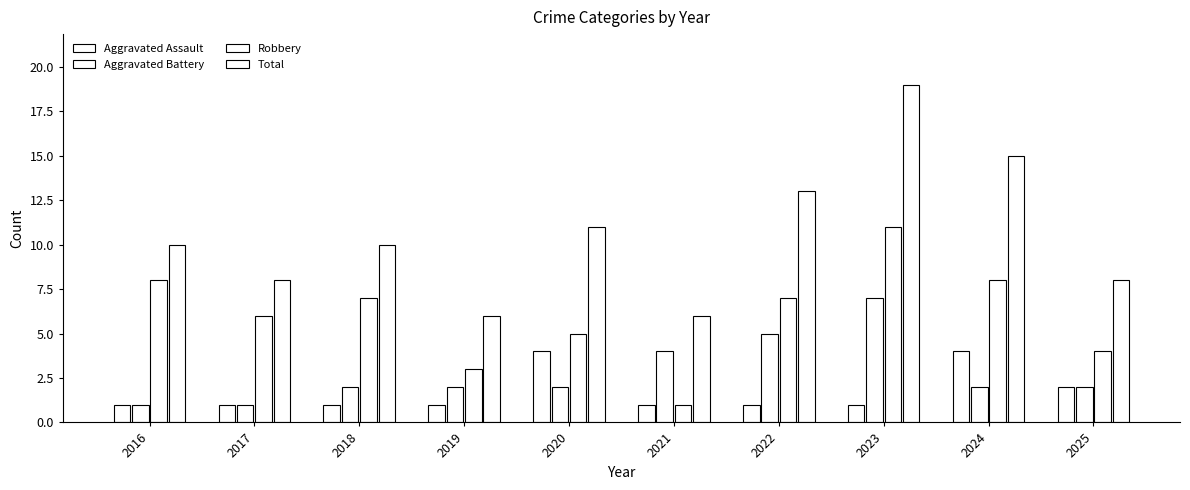

What is the value of the Total bar at the 9th from the left?

15